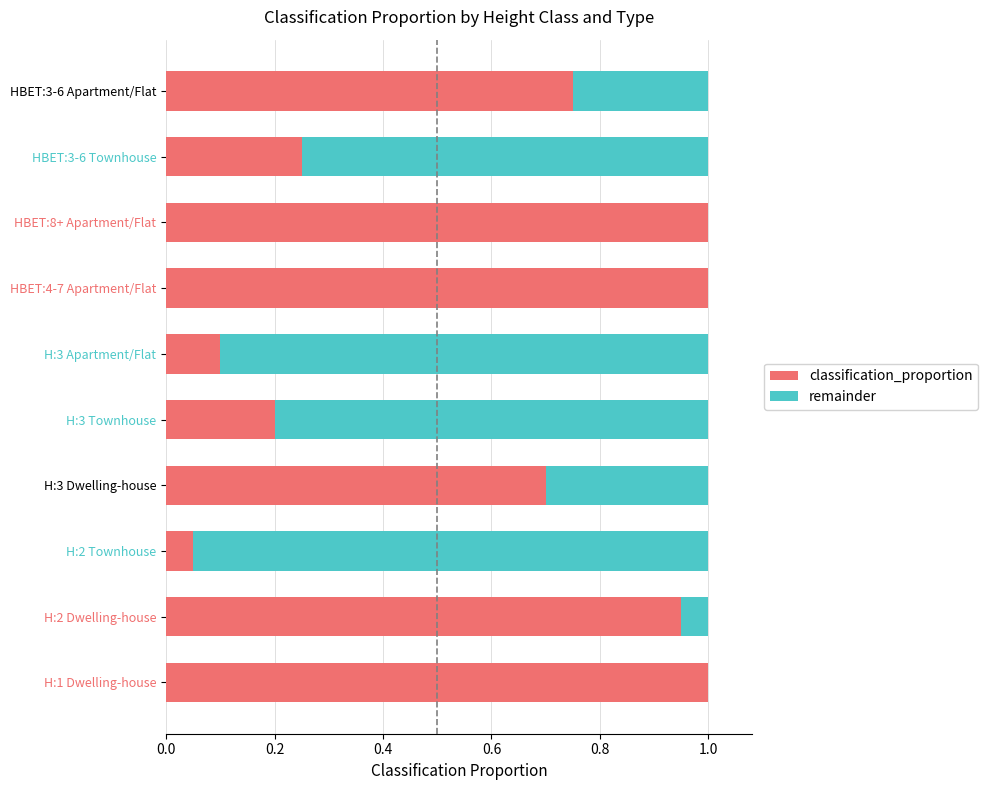

Count the number of categories in the chart.

10